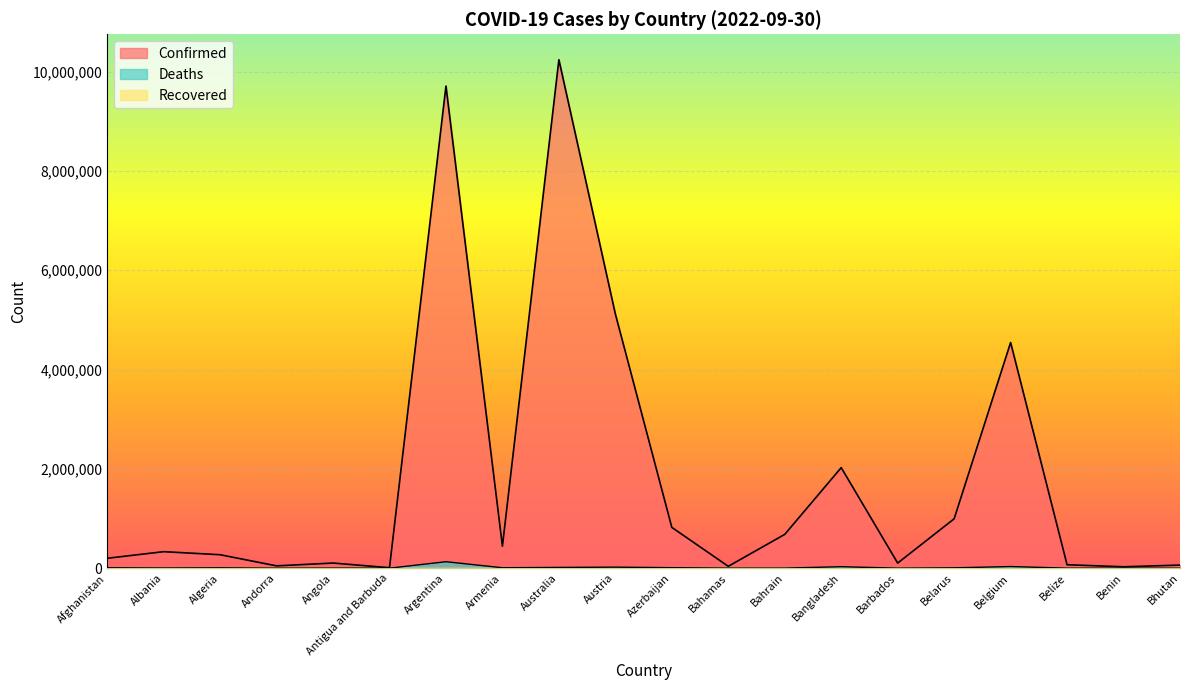

At which label does Confirmed first exceed 332173?

Argentina